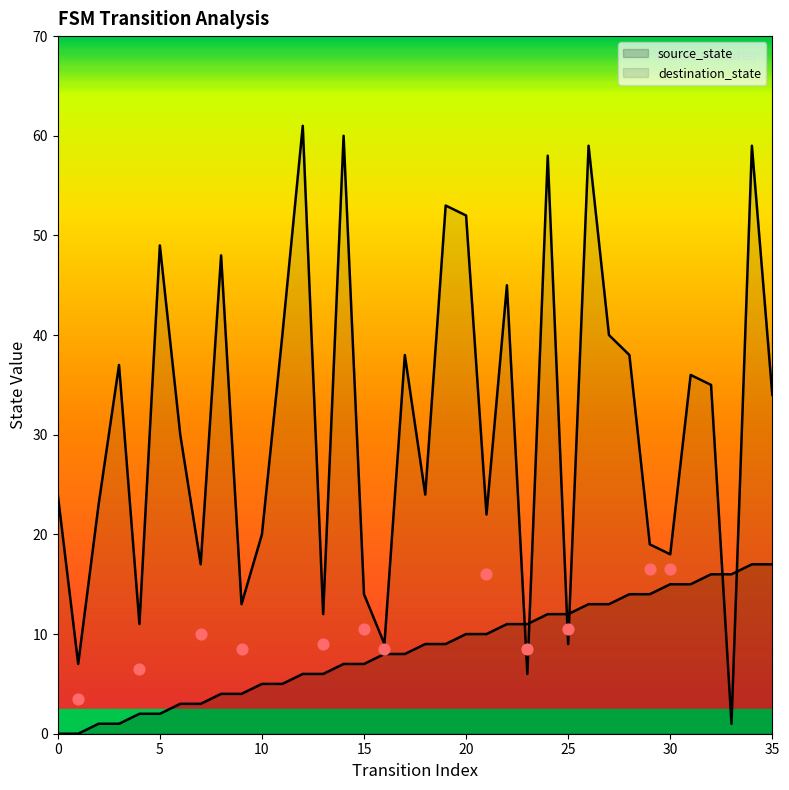

Which series has the widest spread of Y values?

destination_state